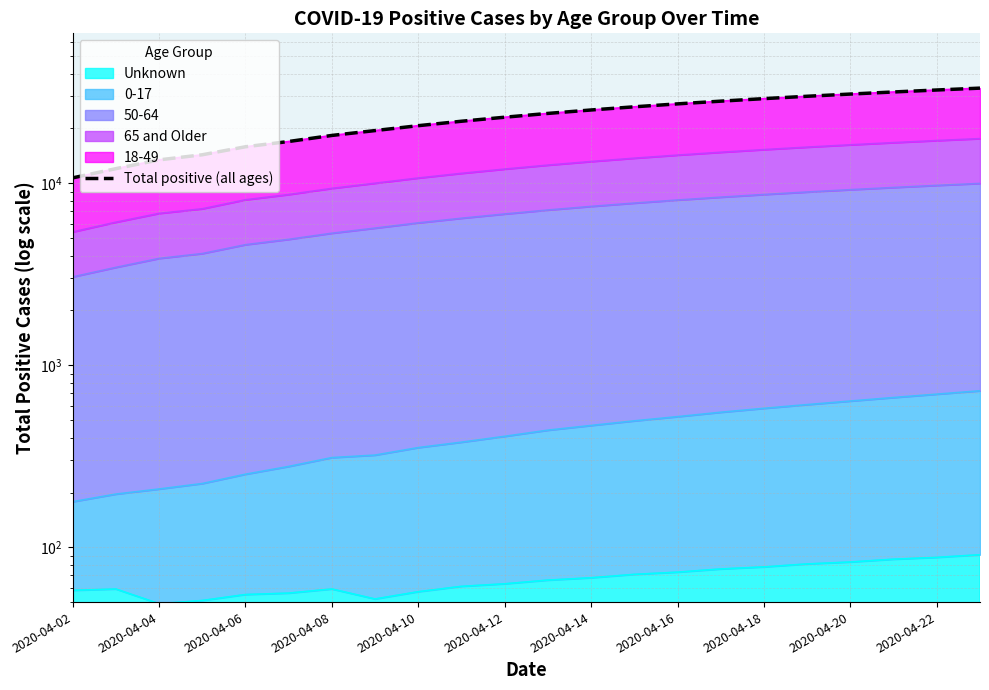

What is the greatest value displayed?

33311